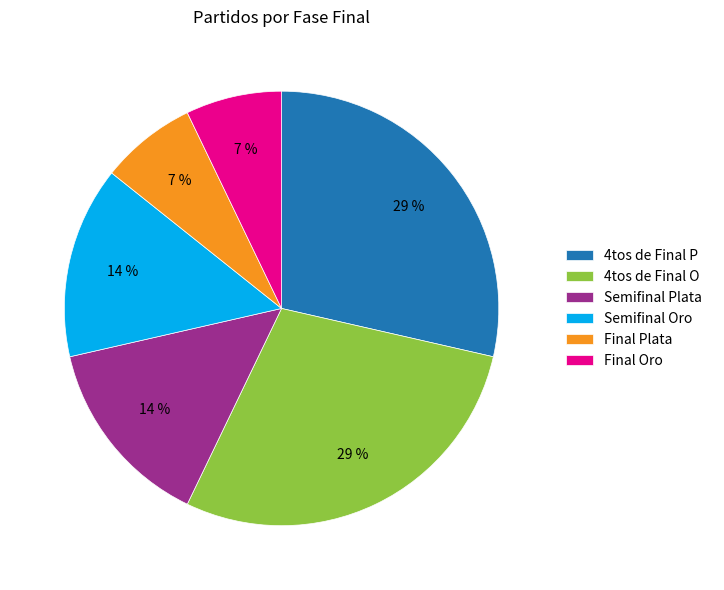

What percentage is the Final Oro slice, to the nearest percent?

7%